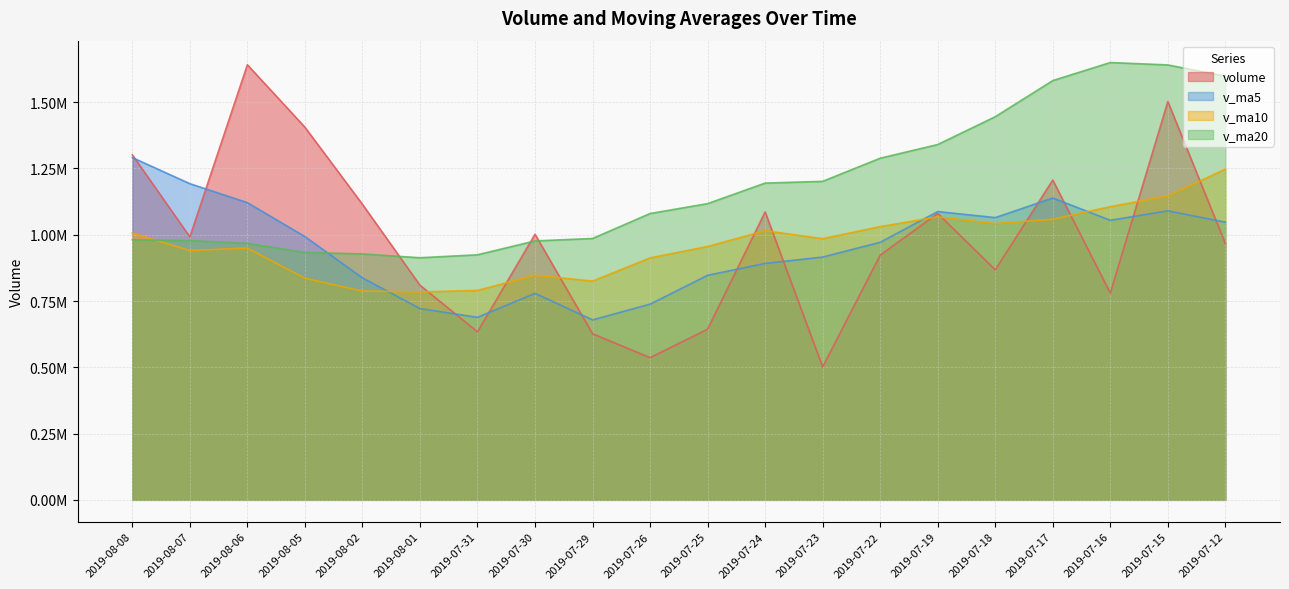

The volume series shows 809710.6 at 2019-08-01. True or false?

True